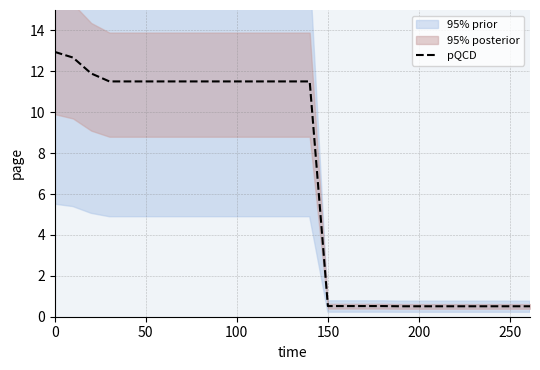

Reading right to left, what are all the values shown in this chart?

0.5	0.5	0.5	0.5	0.5	0.5	0.5	0.5	0.5	0.5	0.5	0.5	0.5	11.5	11.5	11.5	11.5	11.5	11.5	11.5	11.5	11.5	11.5	11.5	11.5	11.9	12.7	12.9